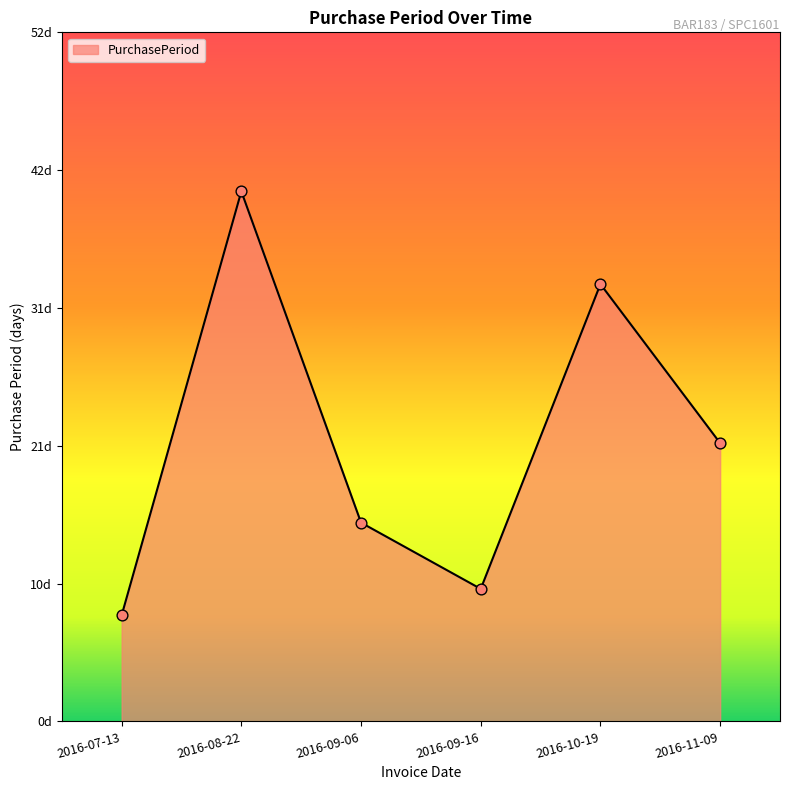

Which has a higher value, 2016-10-19 or 2016-09-06?

2016-10-19